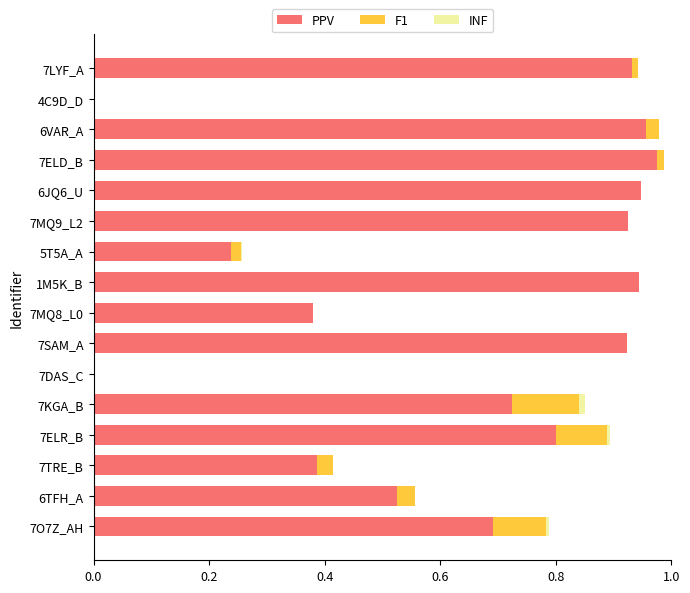

The PPV series shows 0.7 at 7KGA_B. True or false?

True